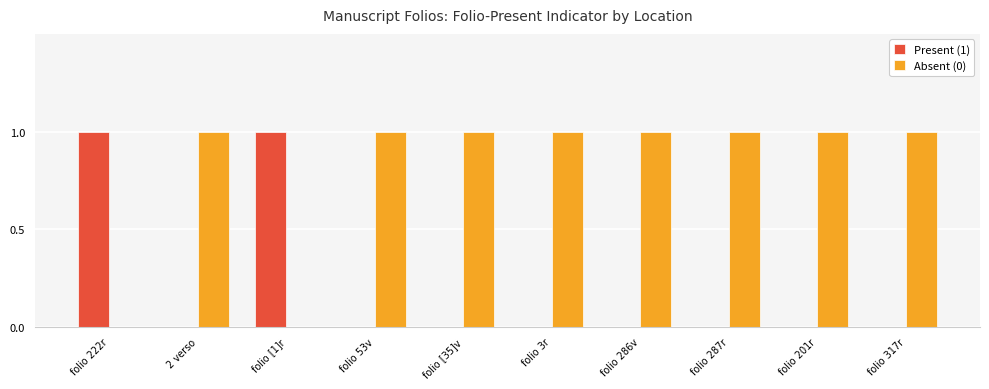

The value of Present (1) at folio 201r is 1. True or false?

False